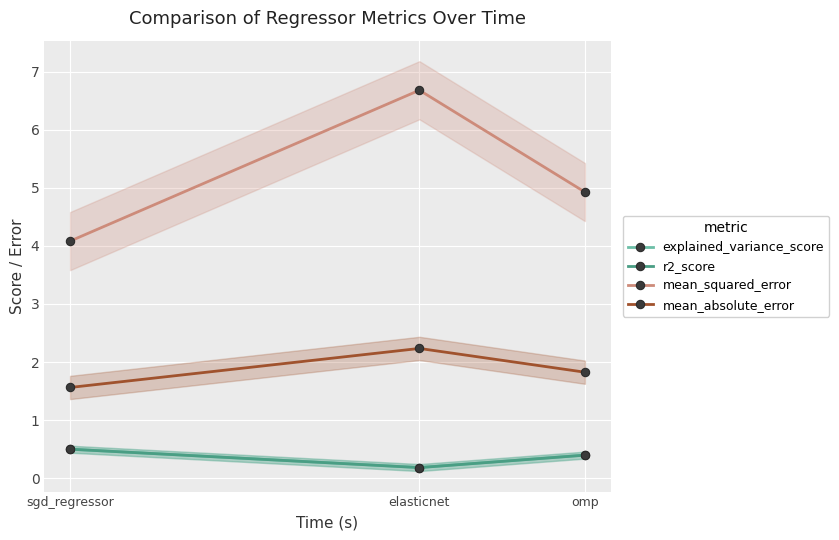

How many lines are shown in the chart?

4